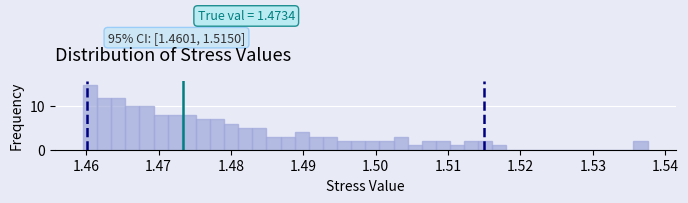

Around what value on the x-axis is the tallest bar? Give the approximate position of its centre, as read against the axis.

1.461